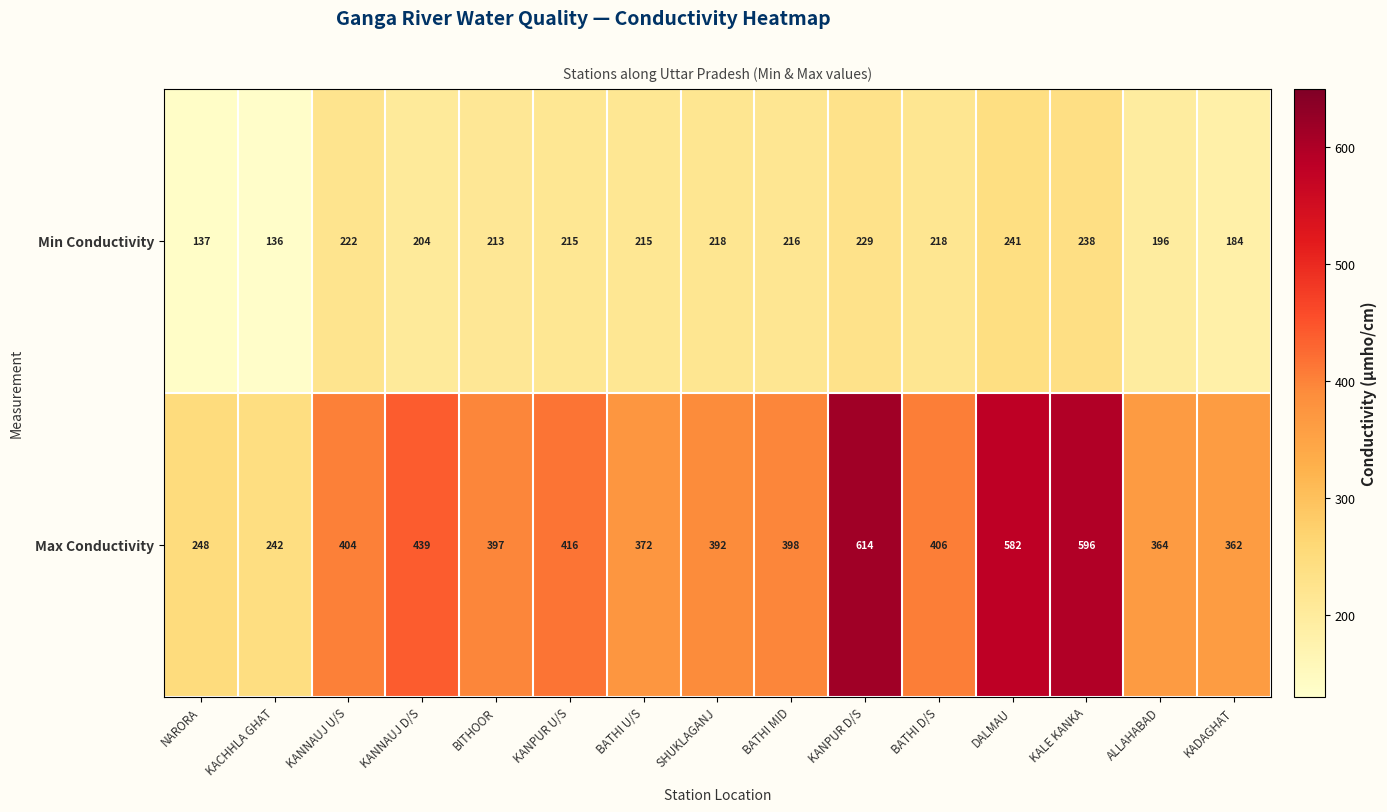

List the labels in order of Max Conductivity value, smallest first.

KACHHLA GHAT, NARORA, KADAGHAT, ALLAHABAD, BATHI U/S, SHUKLAGANJ, BITHOOR, BATHI MID, KANNAUJ U/S, BATHI D/S, KANPUR U/S, KANNAUJ D/S, DALMAU, KALE KANKA, KANPUR D/S